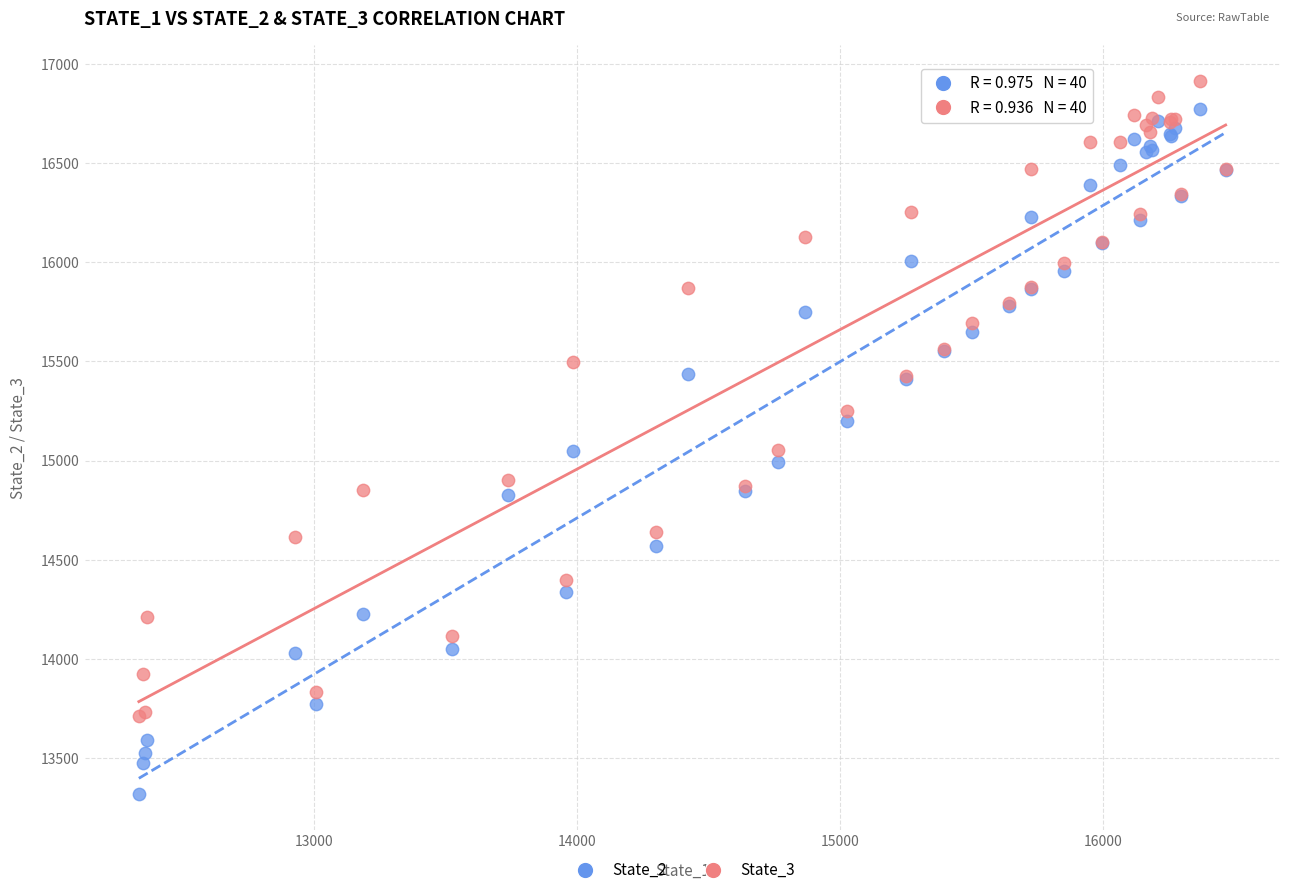

Which series contains the highest Y value?

State_3